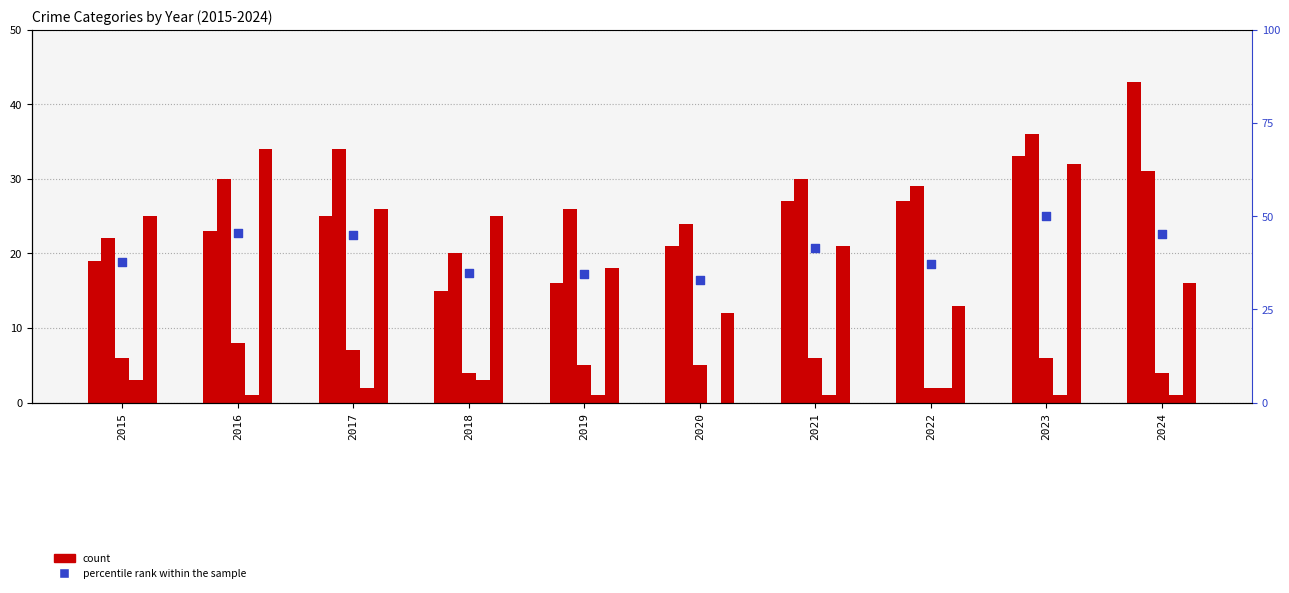

Which series contains the highest Y value?

percentile rank within the sample